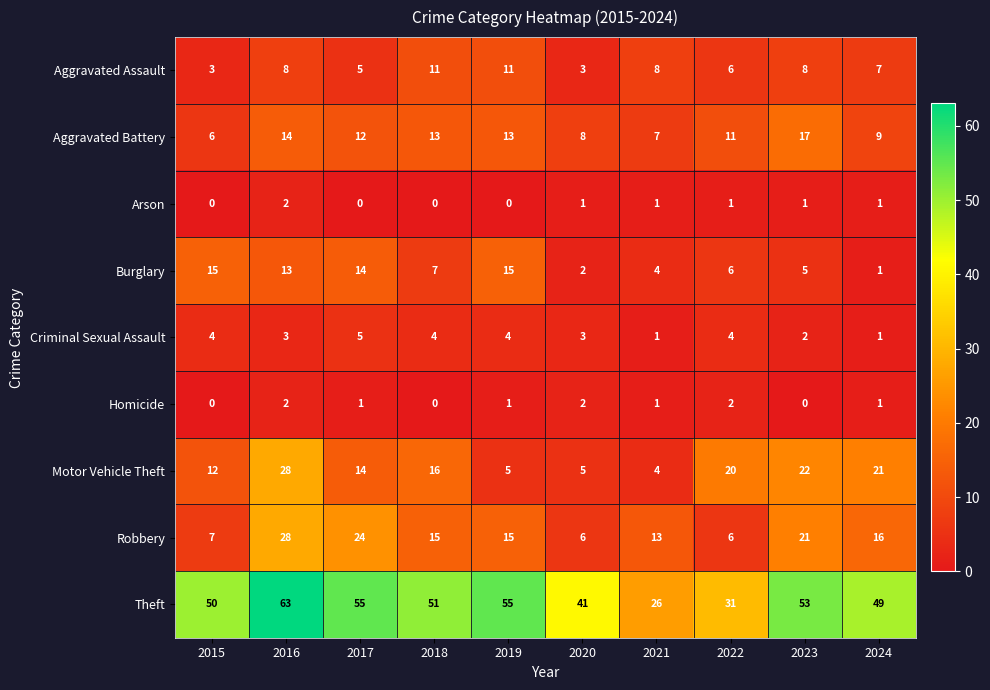

The value of Aggravated Assault at 2023 is 8. True or false?

True